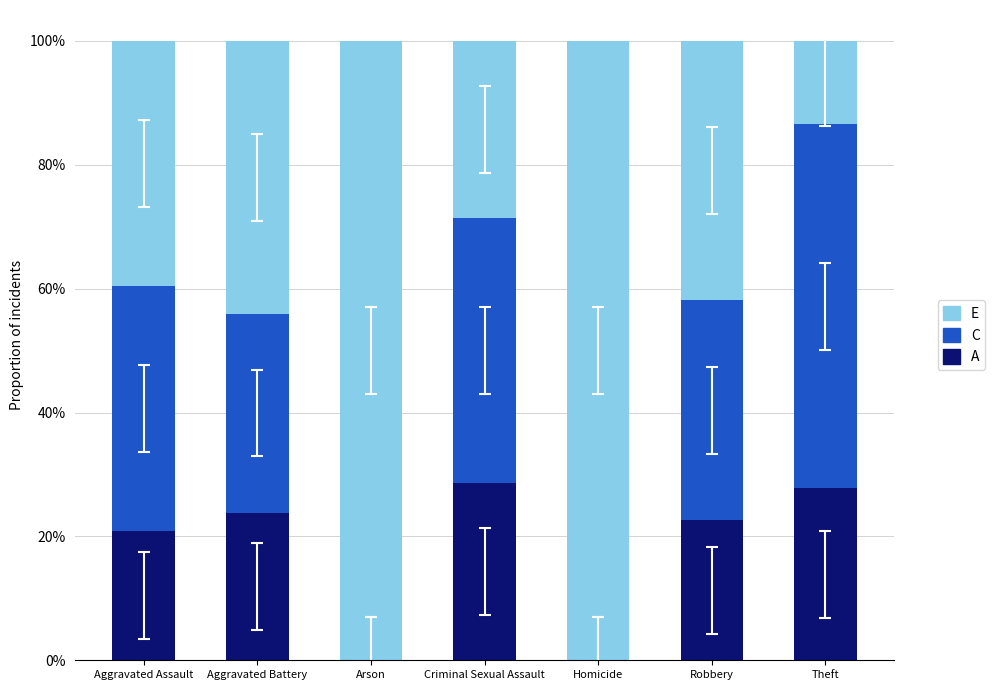

What are all the series names shown in the legend?

E, C, A